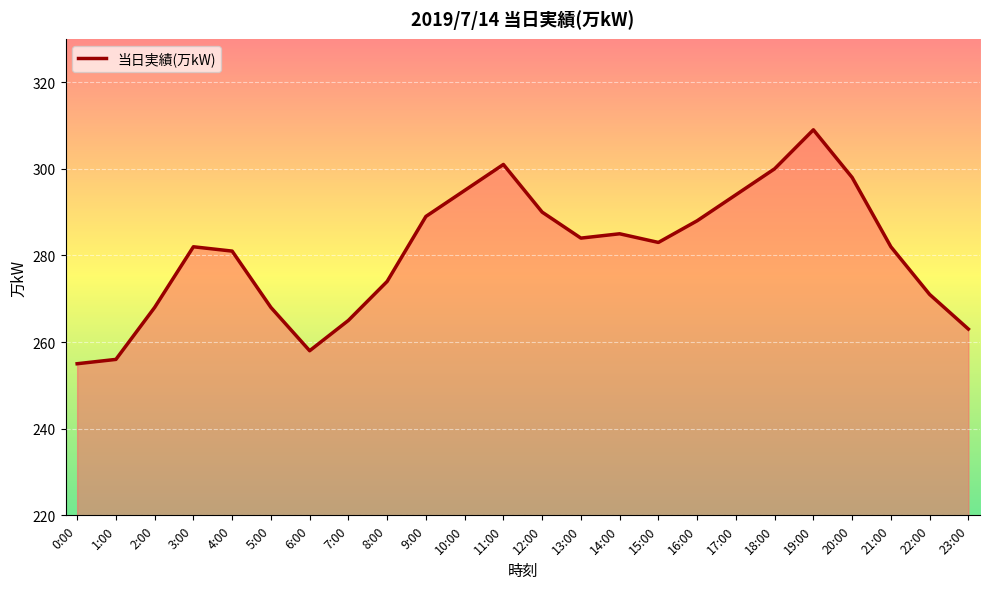

What is the difference between the values at 14:00 and 19:00?

24